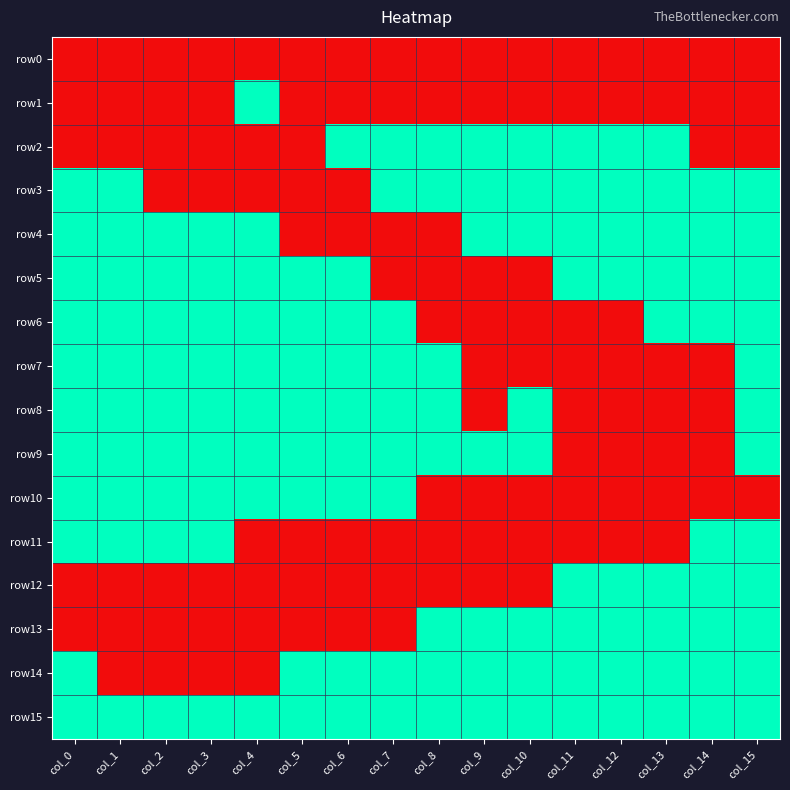

Which category has the lowest value across all series?

col_0